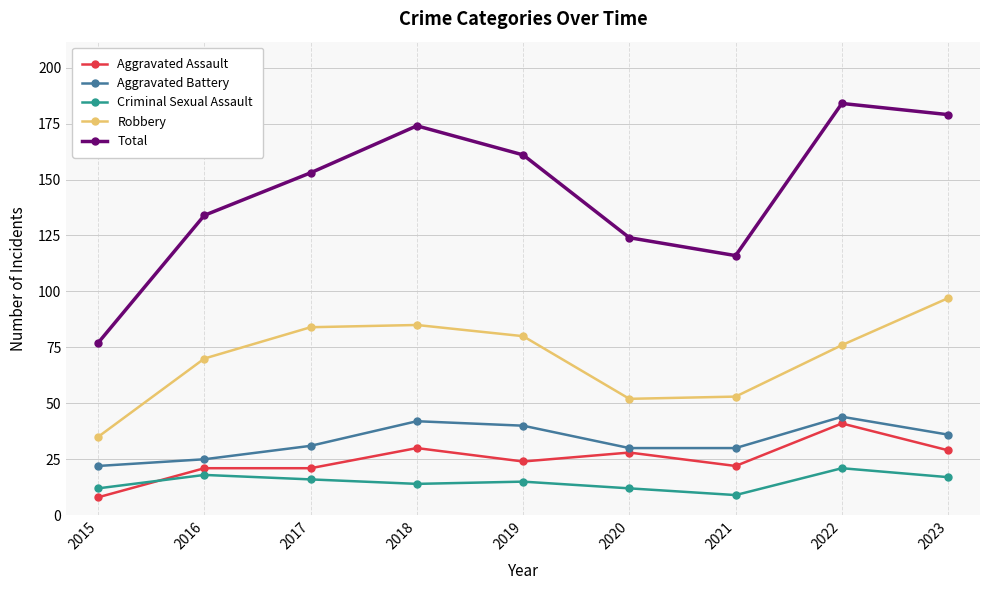

How many intersections are there between Aggravated Assault and Criminal Sexual Assault?

1